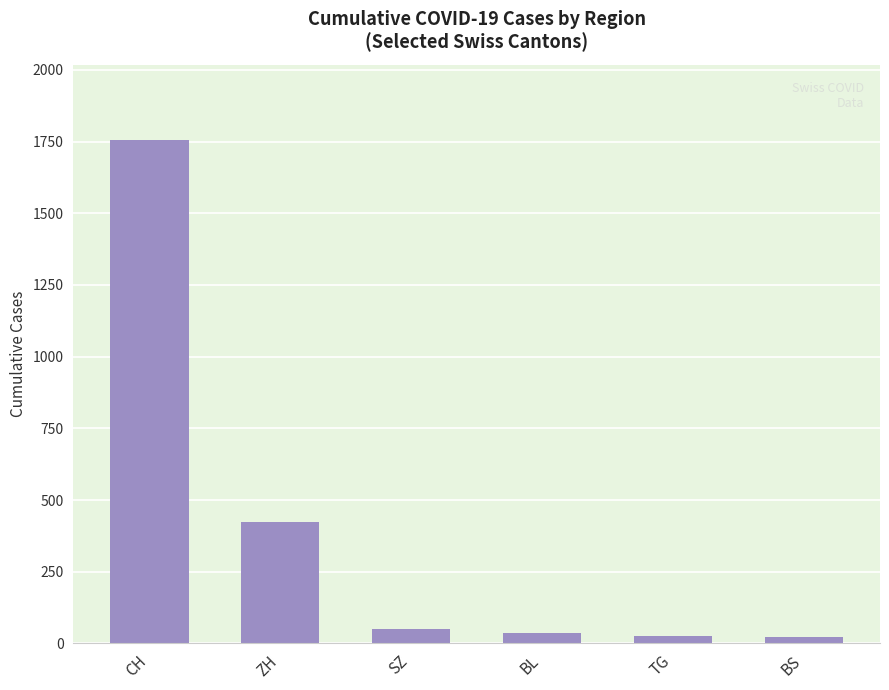

What is the difference between the maximum and second lowest values?

1728